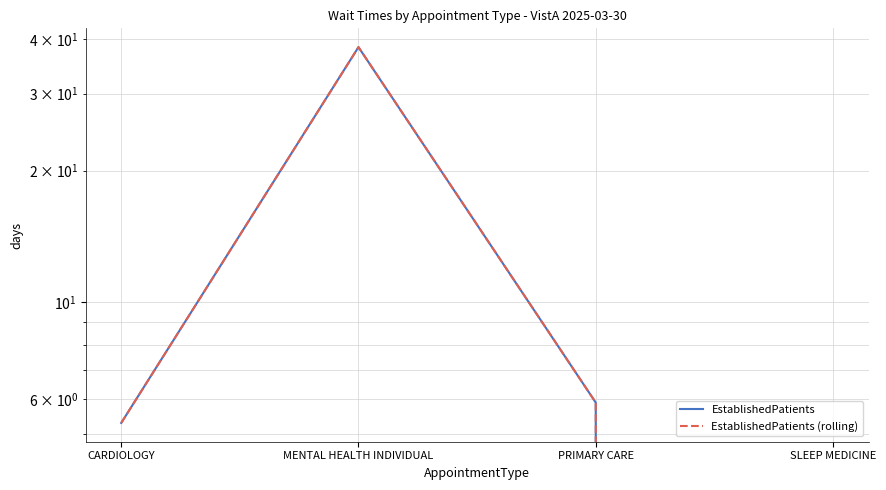

The EstablishedPatients (rolling) series shows 9.0 at CARDIOLOGY. True or false?

False